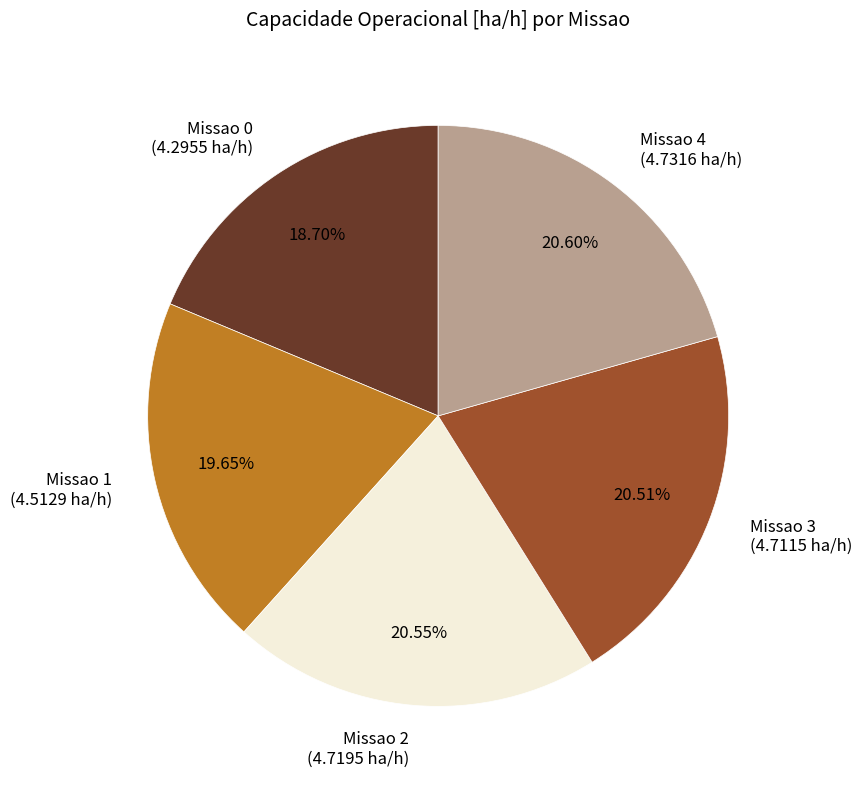

Combined, do Missao 0 (4.2955 ha/h) and Missao 3 (4.7115 ha/h) account for over 50%?

No